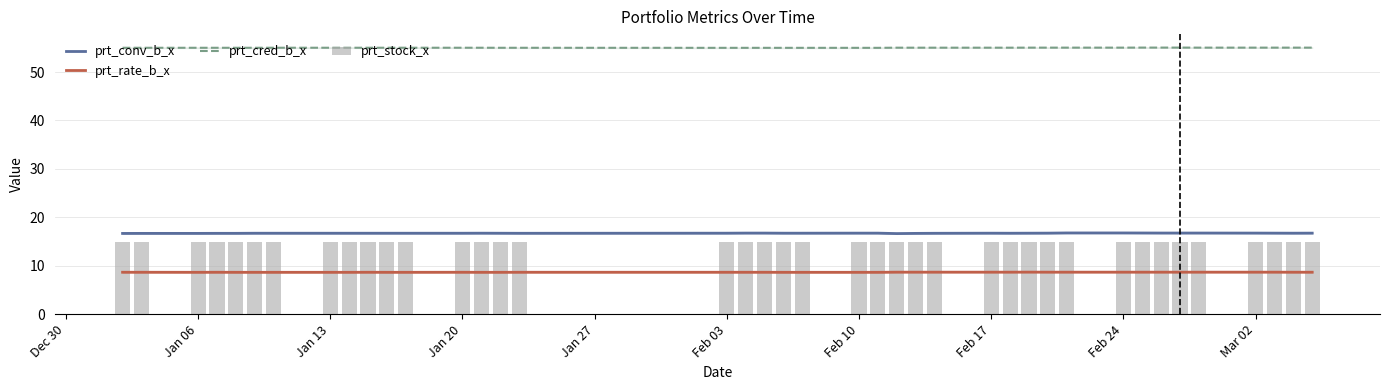

What is the greatest value displayed?

55.1